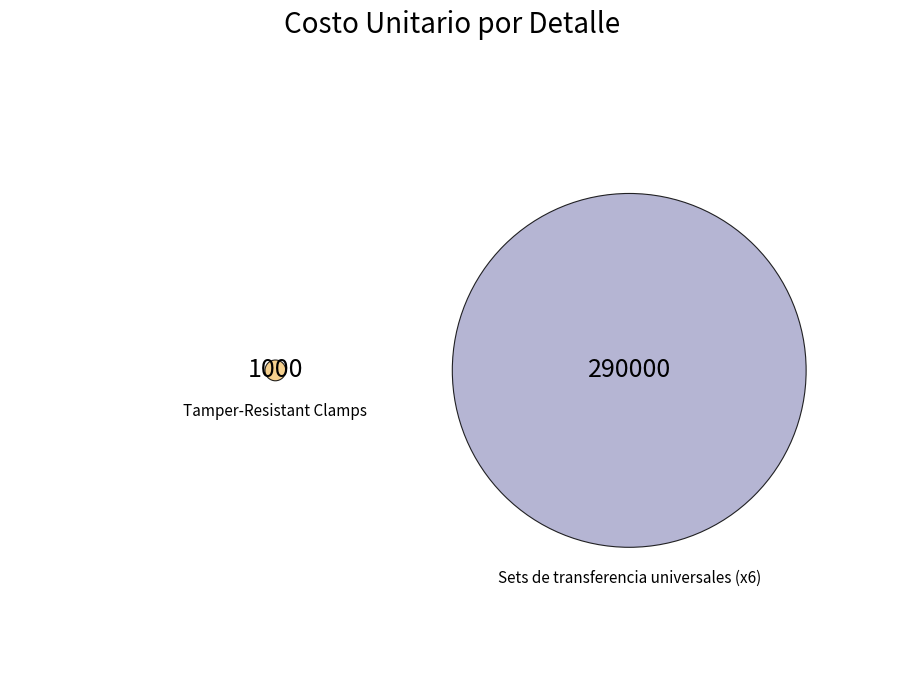

How many slices are in this pie chart?

2